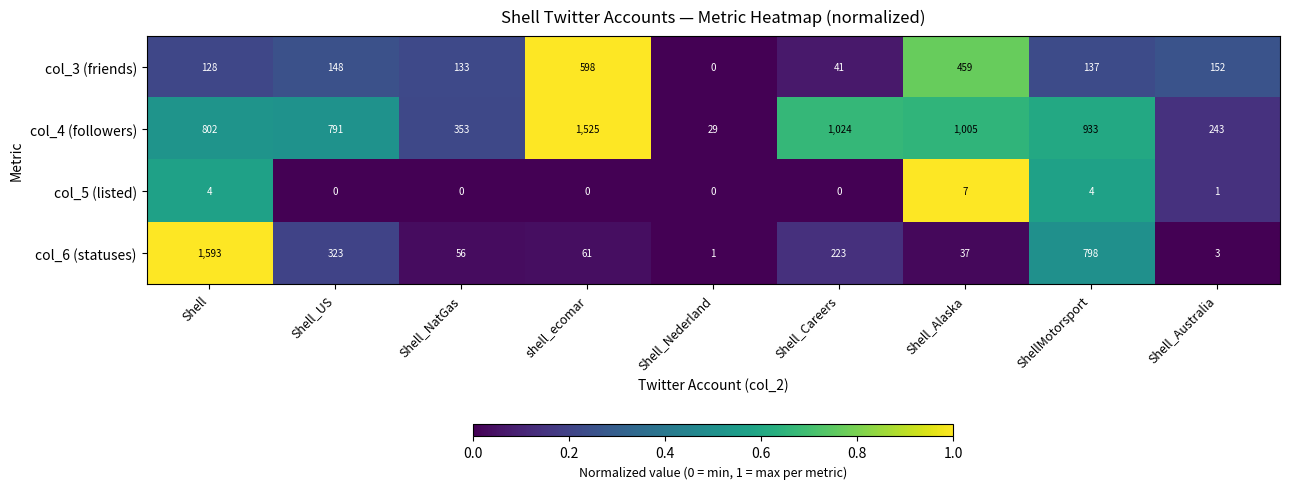

Read the col_4 (followers) value at Shell_US, to the nearest 10.

790